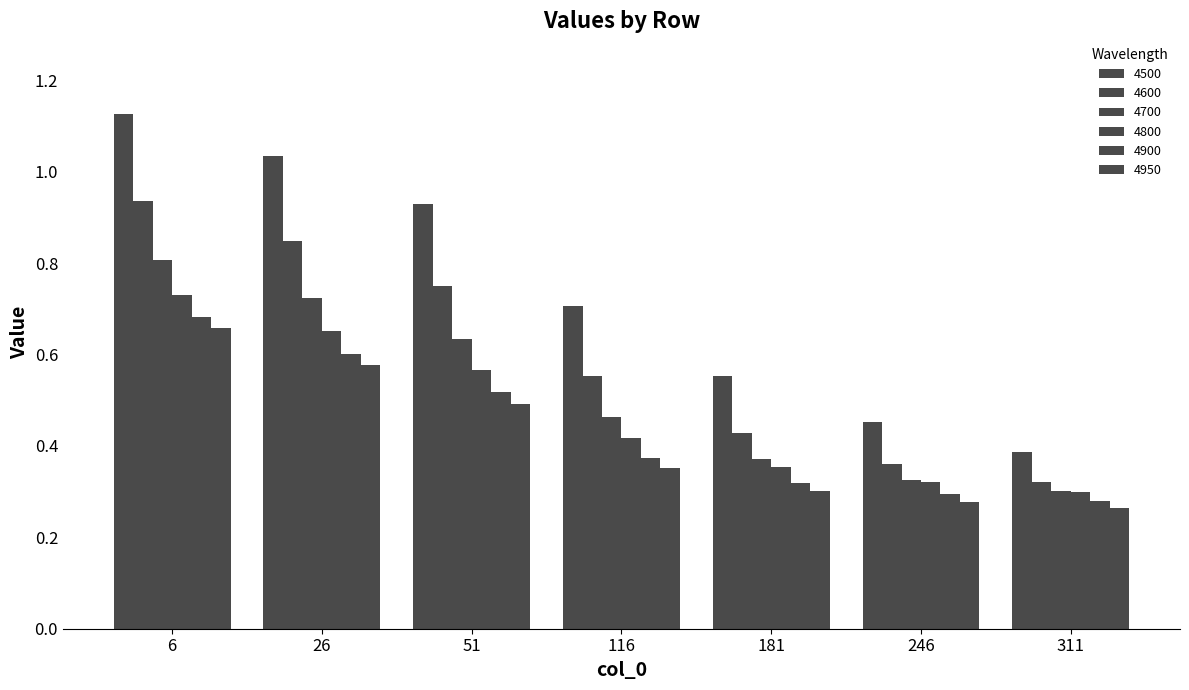

How many bars are there in each group?

6